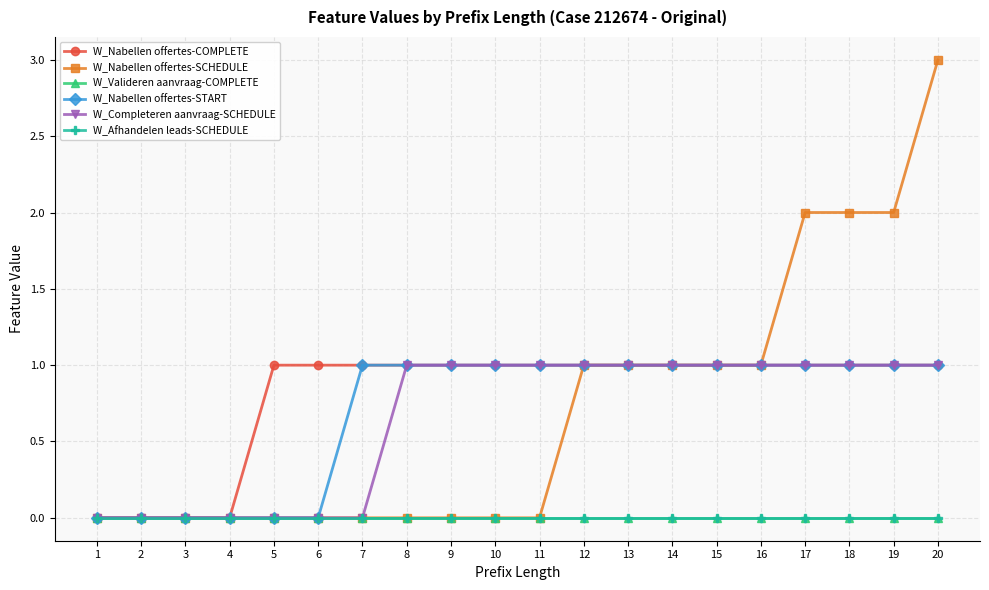

At 12, list the series in order from smallest to largest.

W_Valideren aanvraag-COMPLETE, W_Afhandelen leads-SCHEDULE, W_Nabellen offertes-COMPLETE, W_Nabellen offertes-SCHEDULE, W_Nabellen offertes-START, W_Completeren aanvraag-SCHEDULE